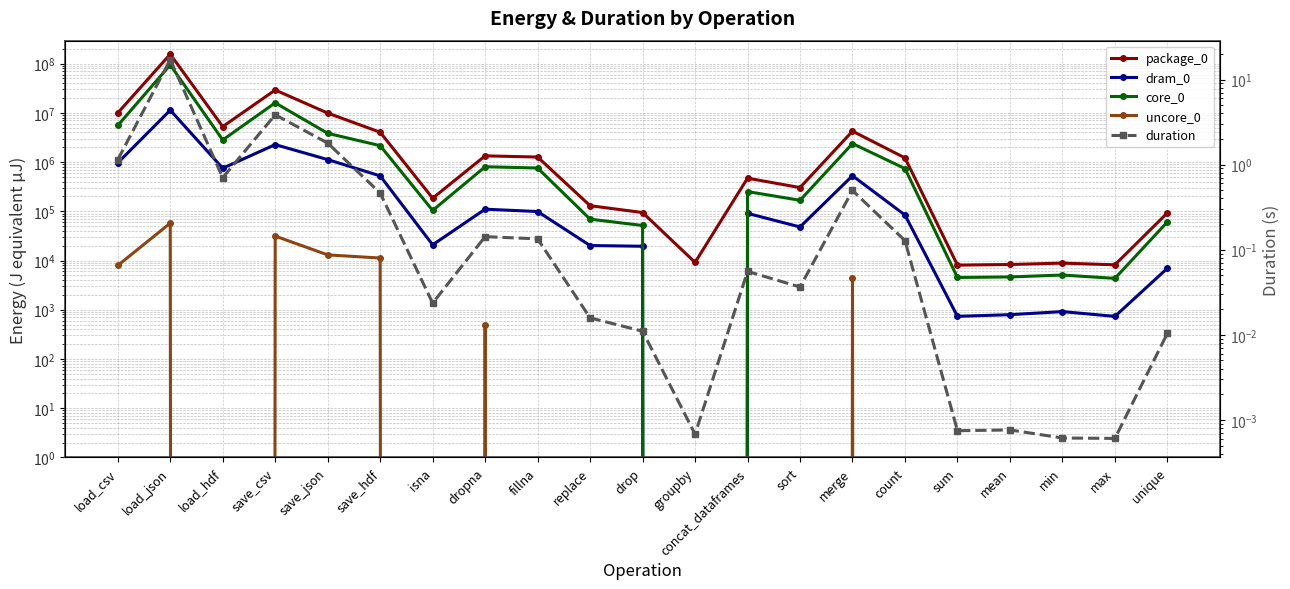

Reading right to left, list all the values displayed in this chart.

package_0: unique=92834.0	max=8179.0	min=8850.0	mean=8300.0	sum=8057.0	count=1216122.0	merge=4246754.0	sort=303344.0	concat_dataframes=470824.0	groupby=9156.0	drop=94299.0	replace=129944.0	fillna=1265255.0	dropna=1338375.0	isna=184570.0	save_hdf=4036550.0	save_json=9895665.0	save_csv=29136034.0	load_hdf=5259141.0	load_json=155553374.0	load_csv=9976293.0
dram_0: unique=6958.0	max=732.0	min=916.0	mean=793.0	sum=733.0	count=83862.0	merge=527769.0	sort=48035.0	concat_dataframes=90759.0	groupby=0.0	drop=19471.0	replace=20141.0	fillna=98877.0	dropna=110351.0	isna=20813.0	save_hdf=523741.0	save_json=1123838.0	save_csv=2264032.0	load_hdf=749510.0	load_json=11349275.0	load_csv=963682.0
core_0: unique=60791.0	max=4334.0	min=5066.0	mean=4638.0	sum=4517.0	count=738157.0	merge=2376215.0	sort=167297.0	concat_dataframes=251525.0	groupby=0.0	drop=51452.0	replace=69214.0	fillna=757384.0	dropna=803343.0	isna=104004.0	save_hdf=2155268.0	save_json=3839102.0	save_csv=15994527.0	load_hdf=2814324.0	load_json=94227176.0	load_csv=5541184.0
uncore_0: unique=0.0	max=0.0	min=0.0	mean=0.0	sum=0.0	count=0.0	merge=4455.0	sort=0.0	concat_dataframes=0.0	groupby=0.0	drop=0.0	replace=0.0	fillna=0.0	dropna=488.0	isna=0.0	save_hdf=11230.0	save_json=13001.0	save_csv=31372.0	load_hdf=0.0	load_json=57434.0	load_csv=7934.0
duration: unique=0.0	max=0.0	min=0.0	mean=0.0	sum=0.0	count=0.1	merge=0.5	sort=0.0	concat_dataframes=0.1	groupby=0.0	drop=0.0	replace=0.0	fillna=0.1	dropna=0.1	isna=0.0	save_hdf=0.5	save_json=1.8	save_csv=3.9	load_hdf=0.7	load_json=17.1	load_csv=1.1